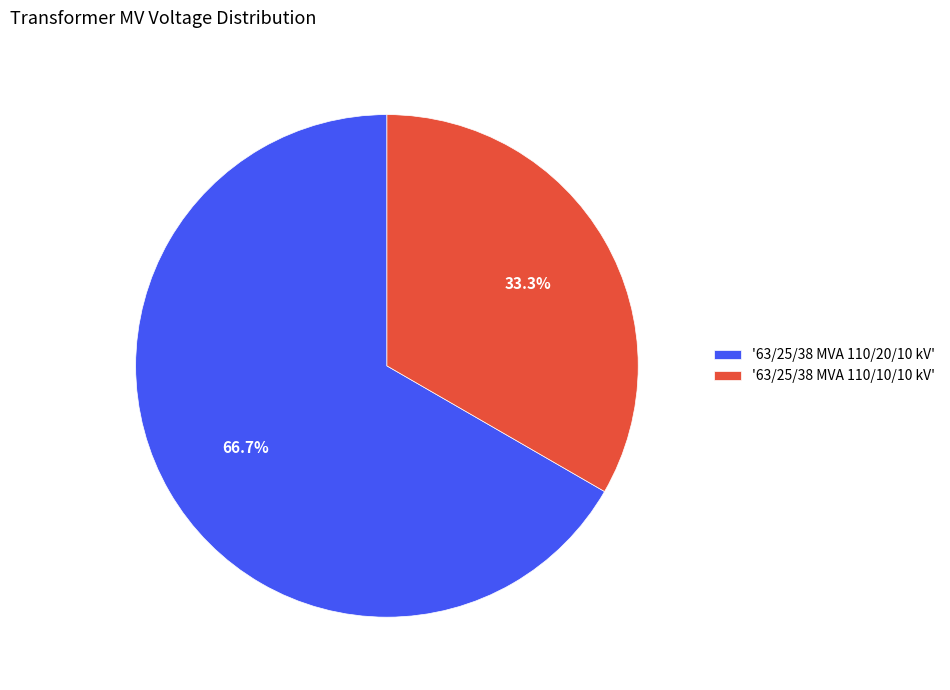

How many segments does this pie chart have?

2